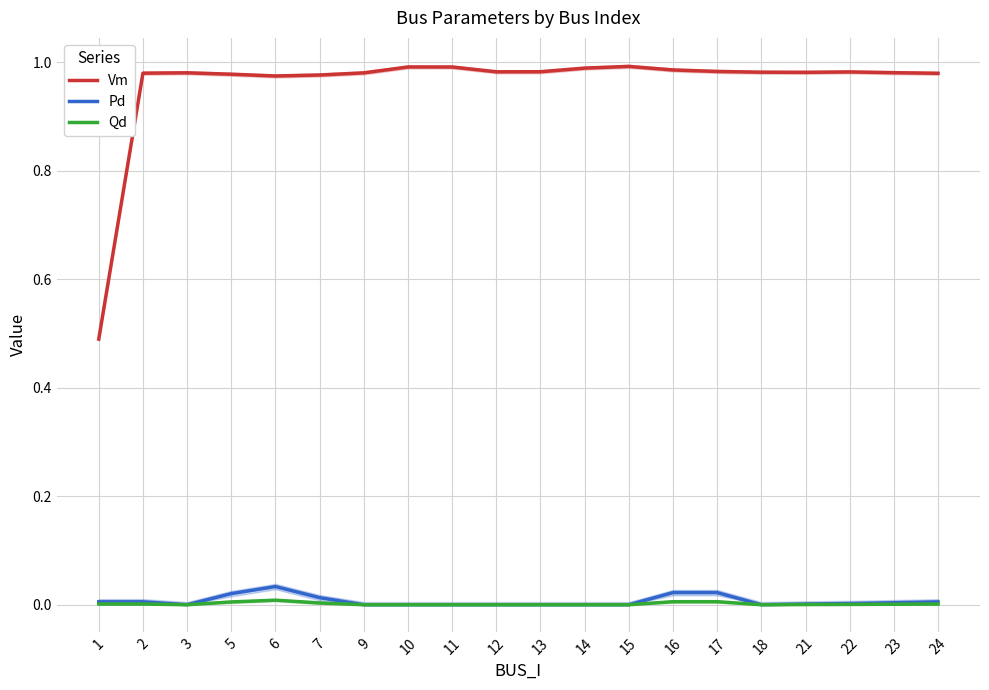

True or false: Qd and Vm cross at least once.

False